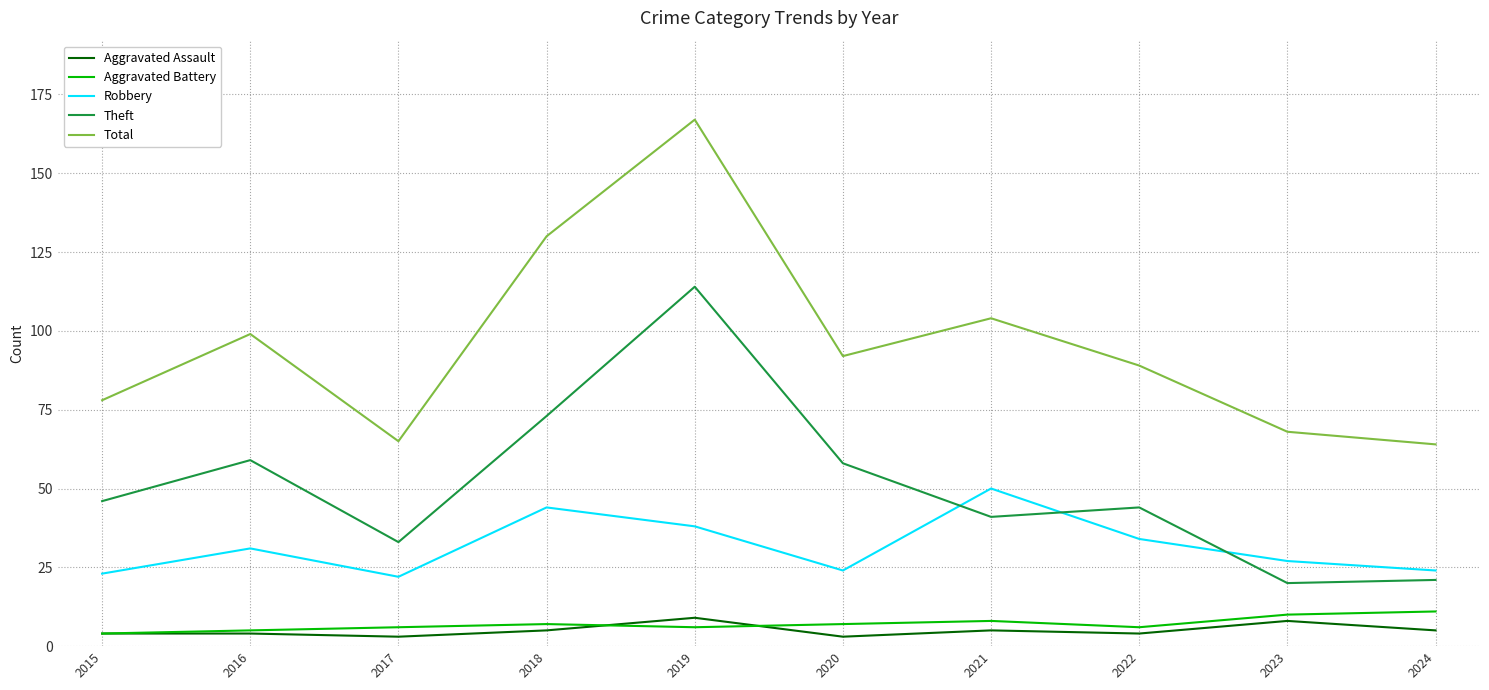

Reading right to left, list all the values displayed in this chart.

Aggravated Assault: 5	8	4	5	3	9	5	3	4	4
Aggravated Battery: 11	10	6	8	7	6	7	6	5	4
Robbery: 24	27	34	50	24	38	44	22	31	23
Theft: 21	20	44	41	58	114	73	33	59	46
Total: 64	68	89	104	92	167	130	65	99	78